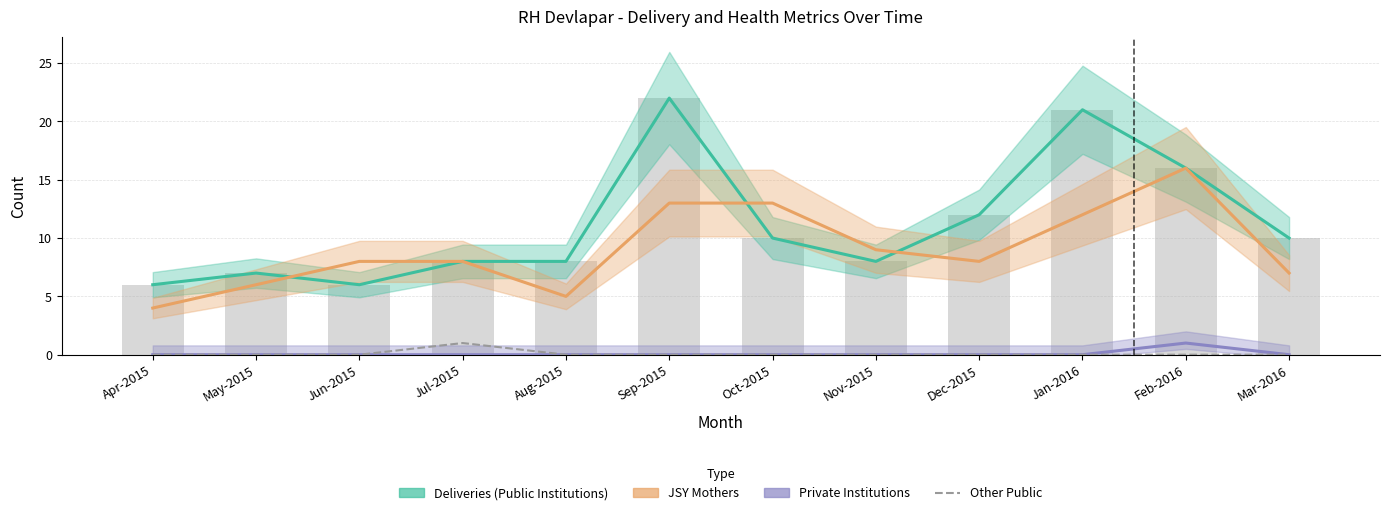

Reading left to right, extract all data points from this chart.

0	0	0	1	0	0	0	0	0	0	0	0